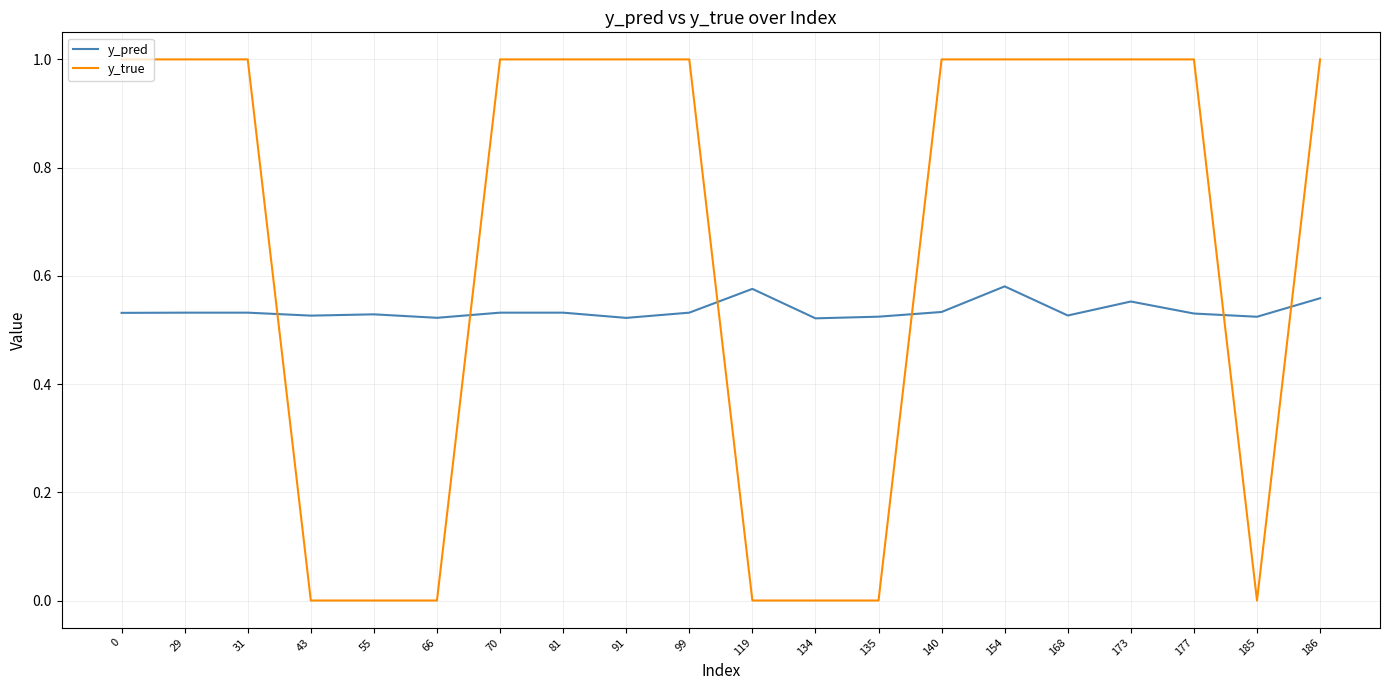

What is the difference between the maximum and minimum values in the y_true series?

1.0